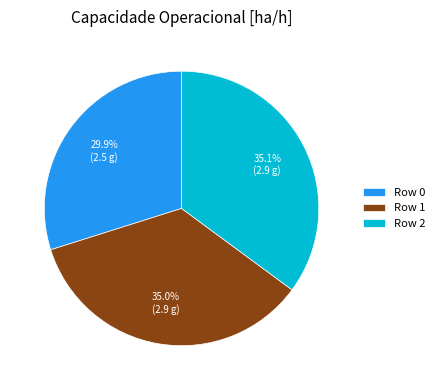

To the nearest percent, what is the difference between the largest and smallest slice percentages?

5%